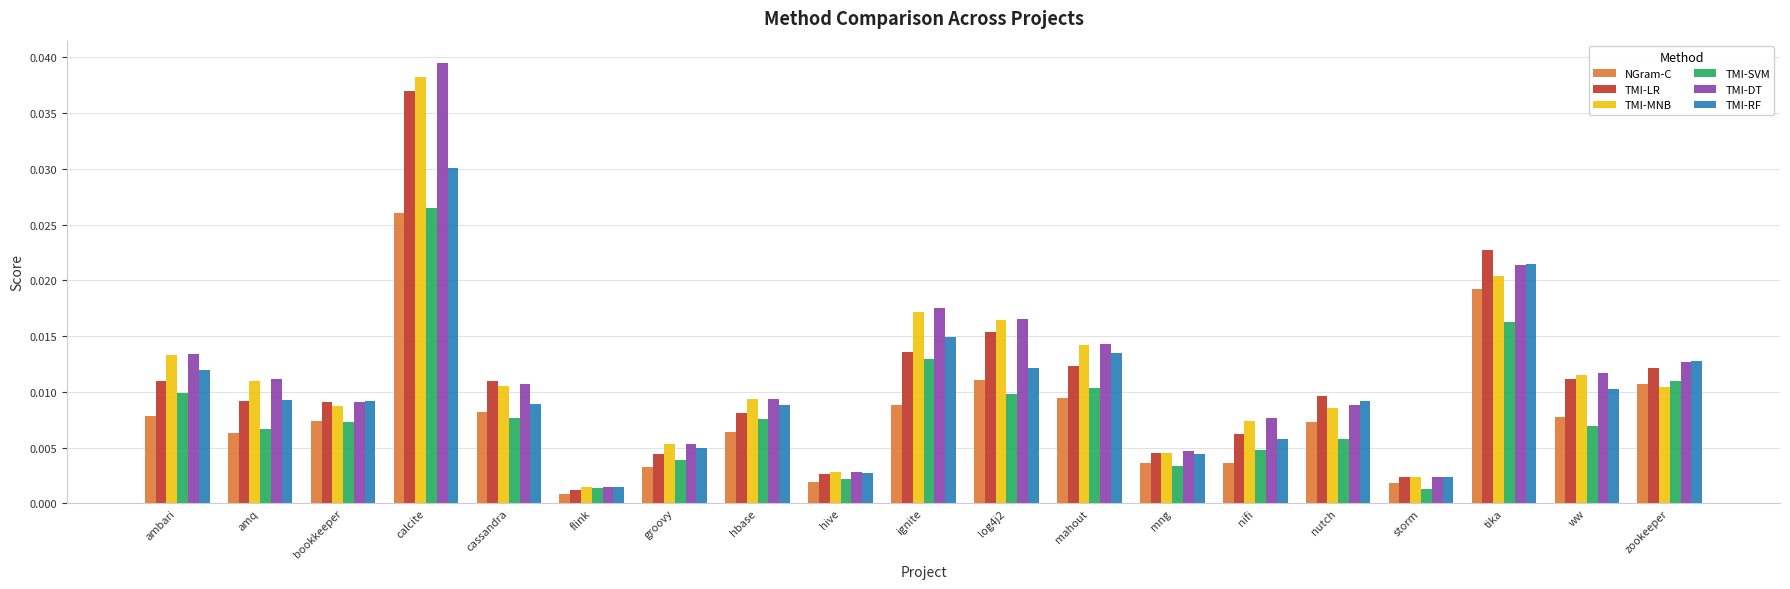

What is the label of the 12th bar from the right?

hbase